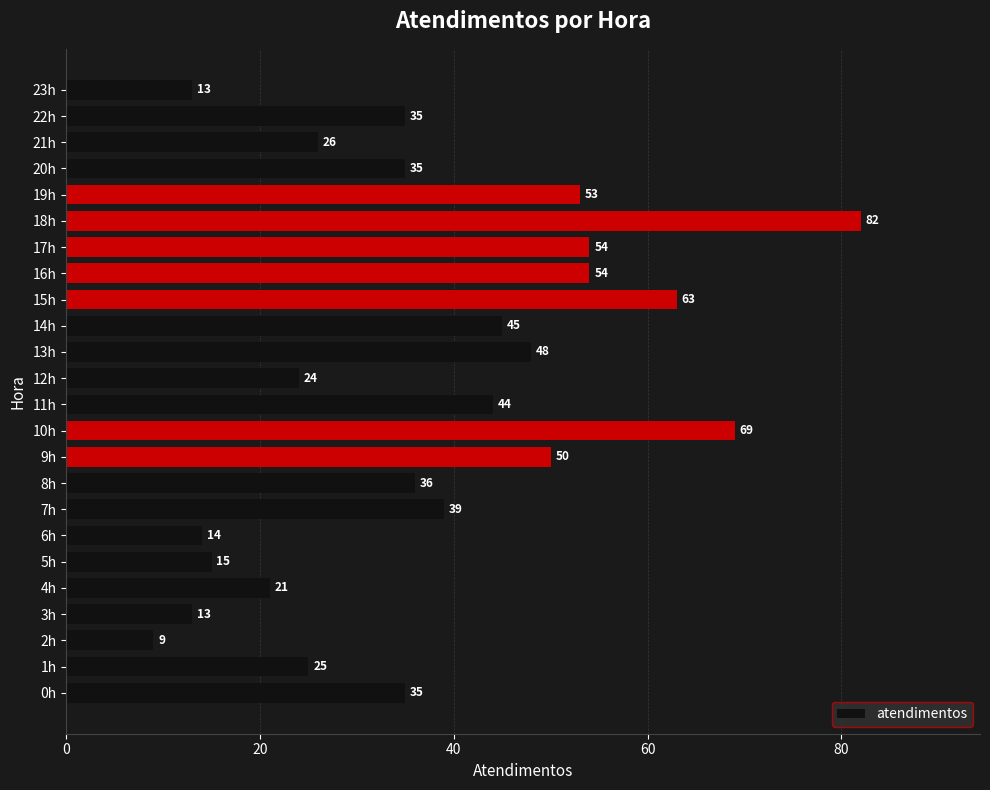

What is the minimum value shown in the chart?

9